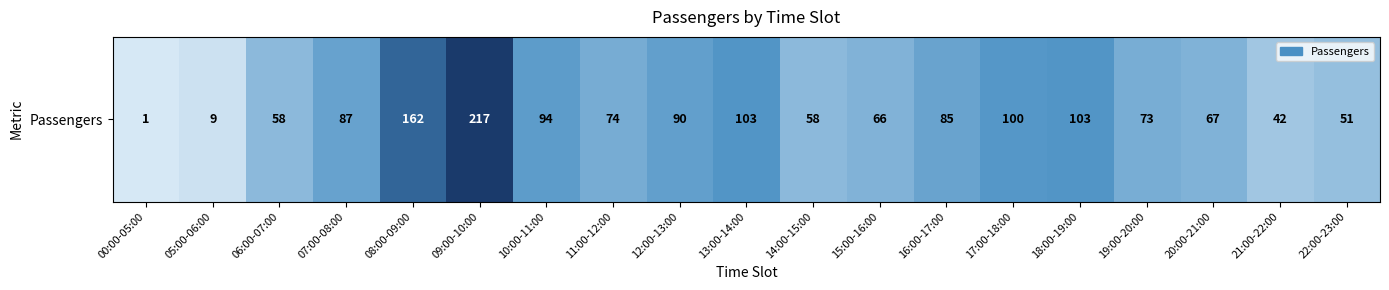

How many data points are less than 74?

9